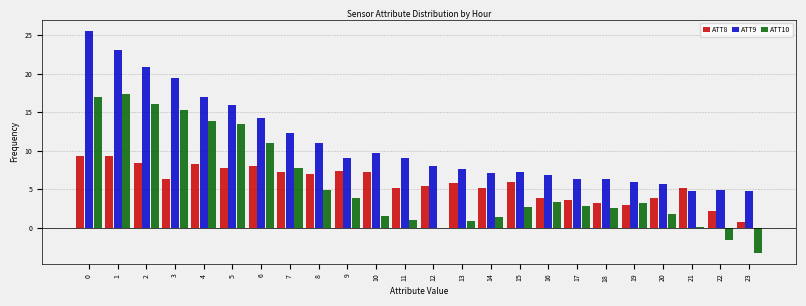

What is the sum of all ATT10 values?

137.4